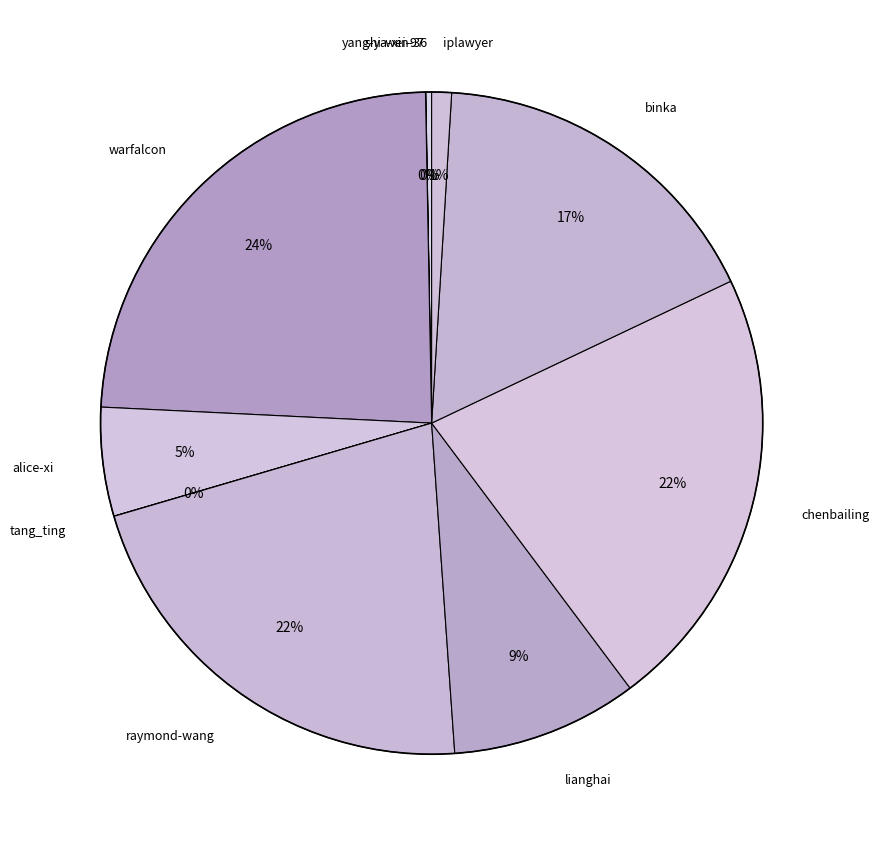

How many slices are in this pie chart?

10